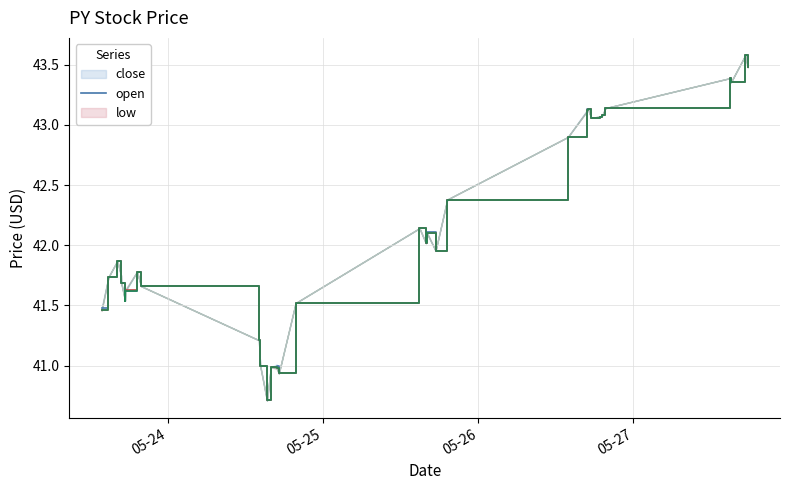

What is the average value of the close series?

42.1